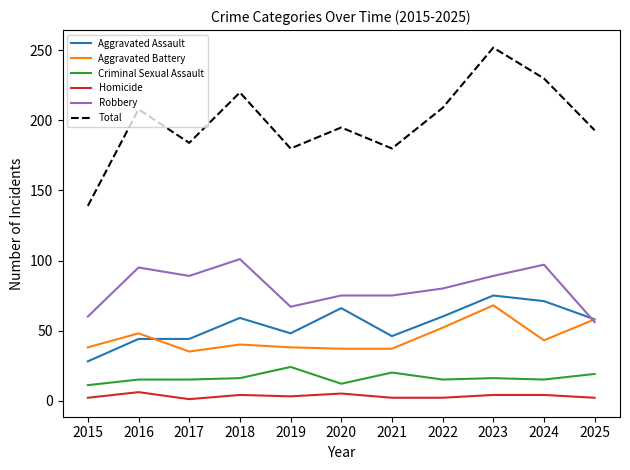

Which series has the largest range (max minus min)?

Total